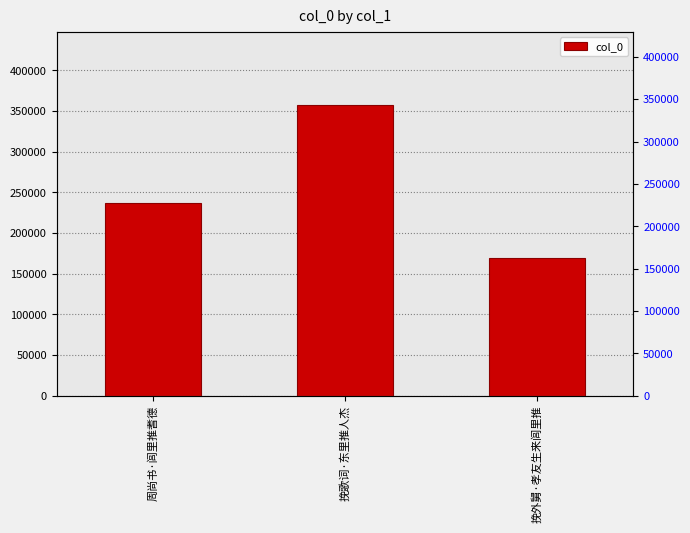

What is the smallest value displayed?

169627